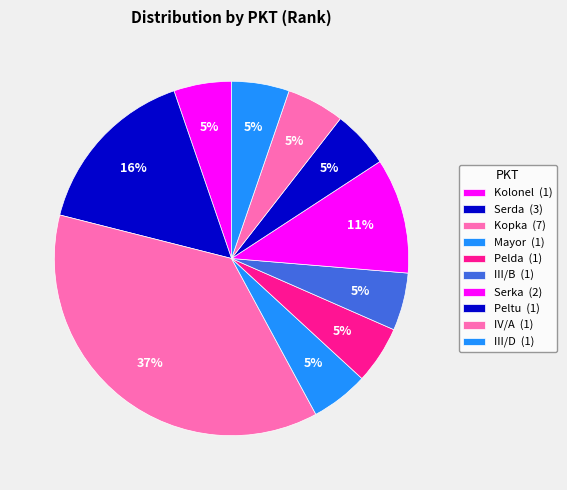

How many segments does this pie chart have?

10